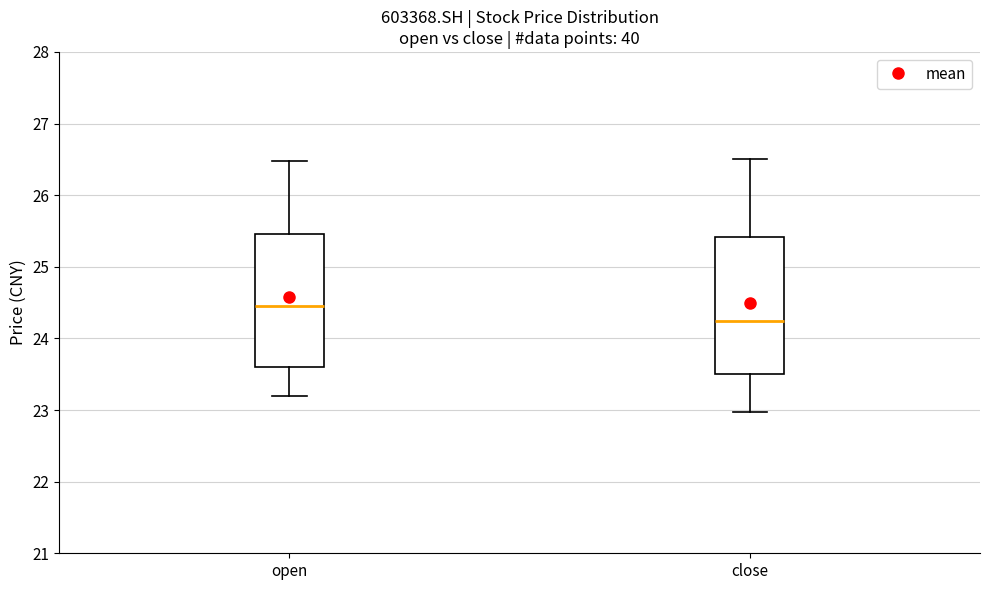

Reading left to right, transcribe this box plot: for each box, give where its median line is, the range the box spans, and where its two whiskers end, as read against the y-axis. The values are not printed on the chart, so give them approximately, as read against the axis.

open: median 24.5, box 23.6 to 25.5, whiskers 23.2 to 26.5
close: median 24.3, box 23.5 to 25.4, whiskers 23.0 to 26.5